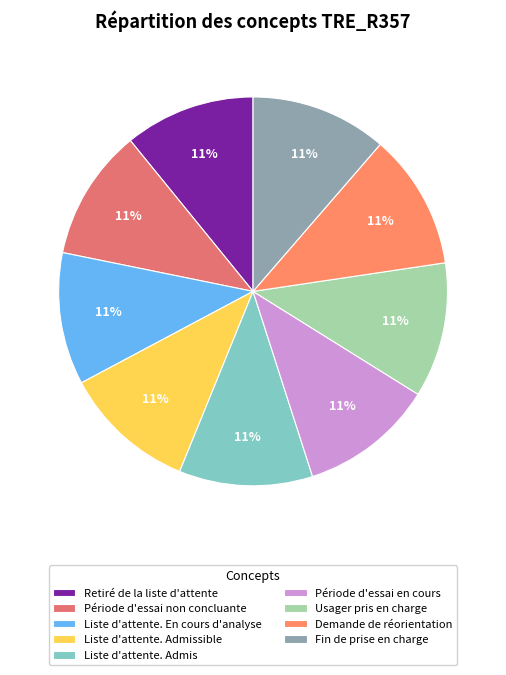

How many slices are in this pie chart?

9